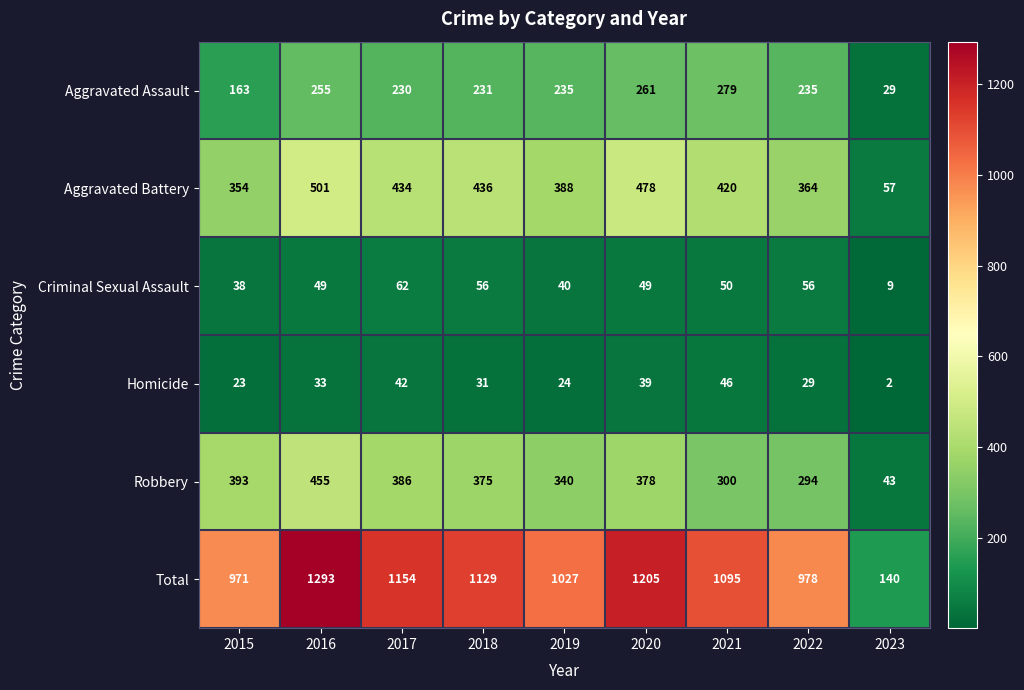

At which category is the sum across all series the highest?

2016